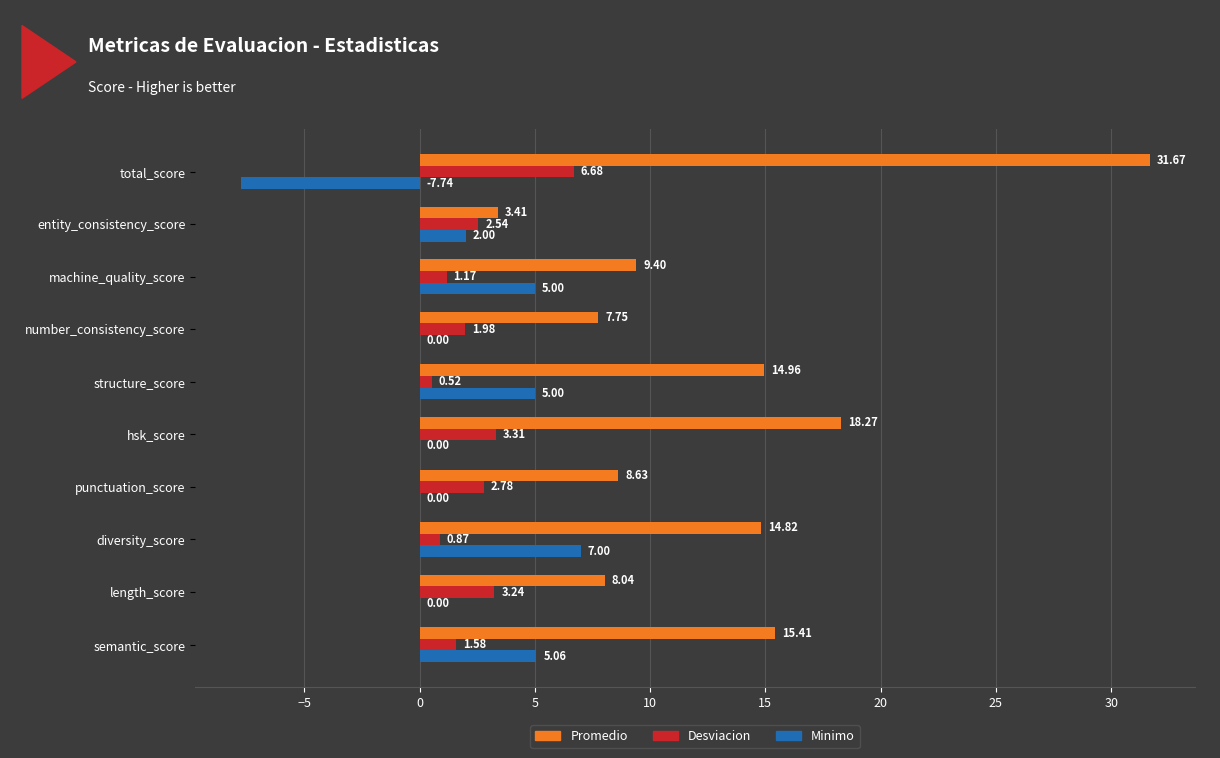

What is the total value across all series at punctuation_score?

11.4